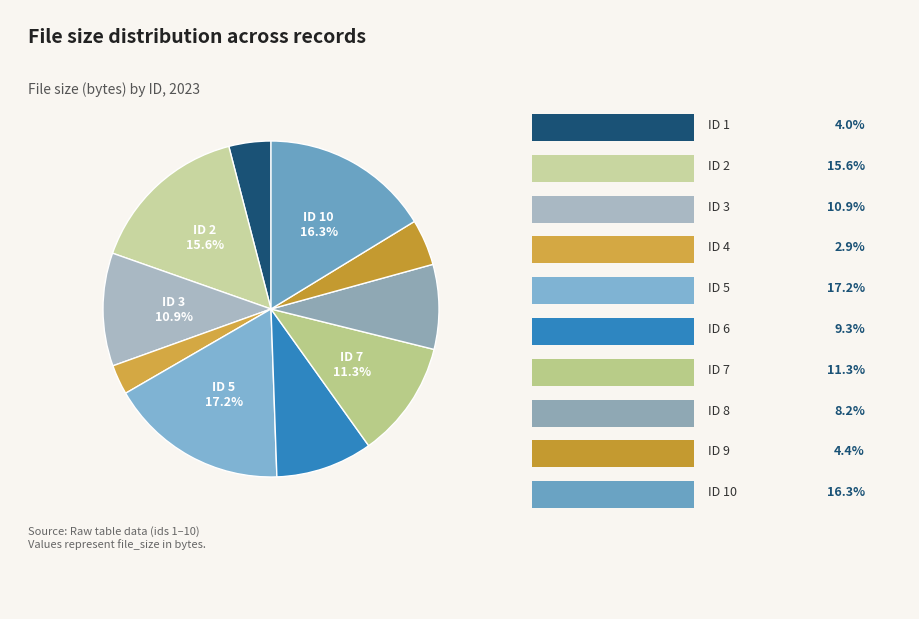

To the nearest percent, what is the average slice percentage?

10%